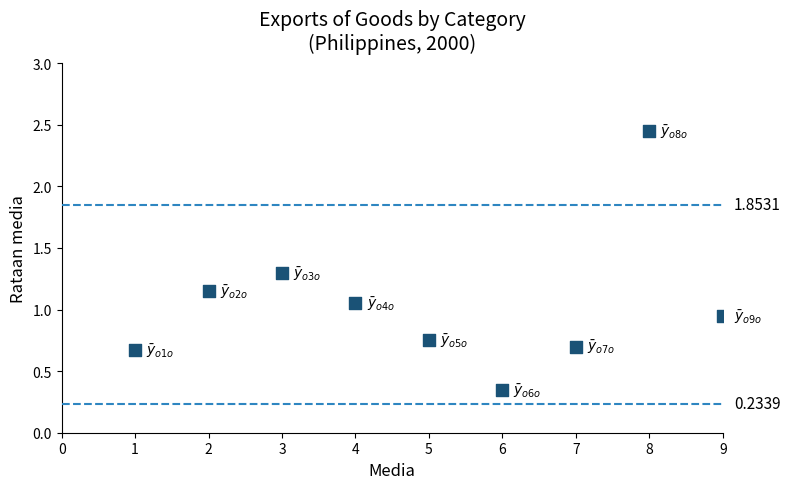

What is the average Y value?

1.0